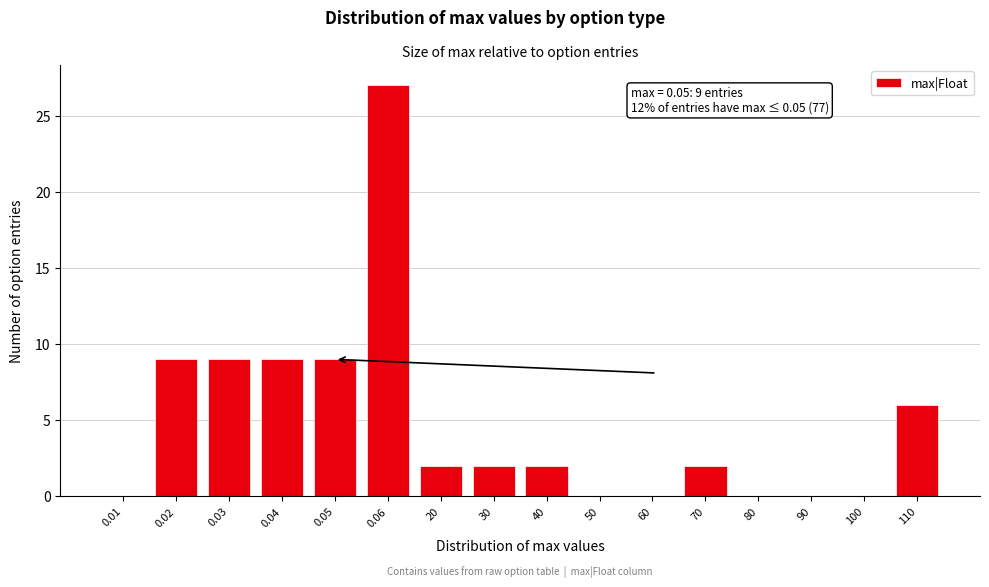

Reading left to right, extract all data points from this chart.

0.01=0	0.02=9	0.03=9	0.04=9	0.05=9	0.06=27	20=2	30=2	40=2	50=0	60=0	70=2	80=0	90=0	100=0	110=6